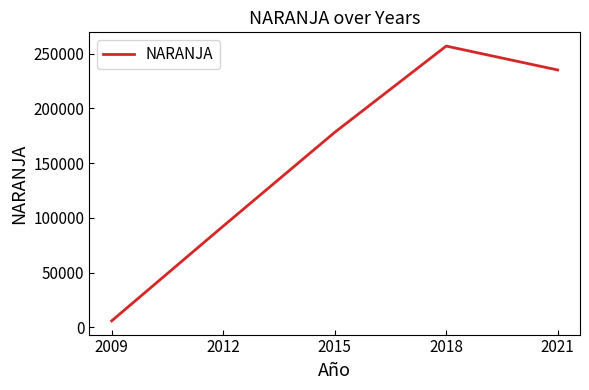

Read the value at 2021.

235010